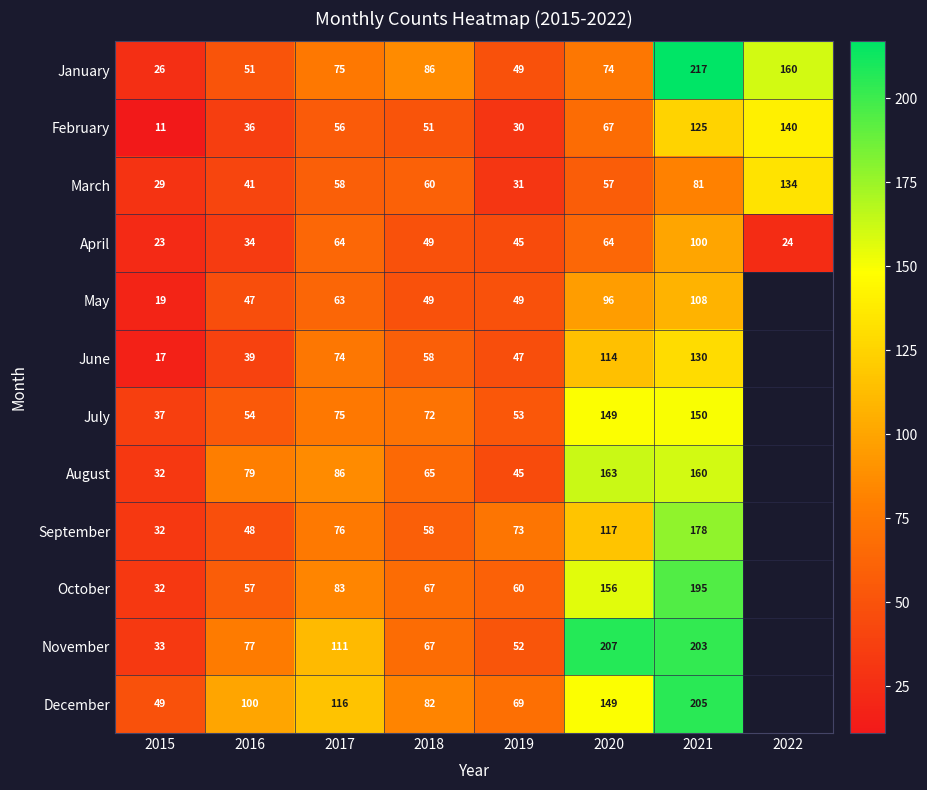

True or false: September has a value of 103 at 2021.

False